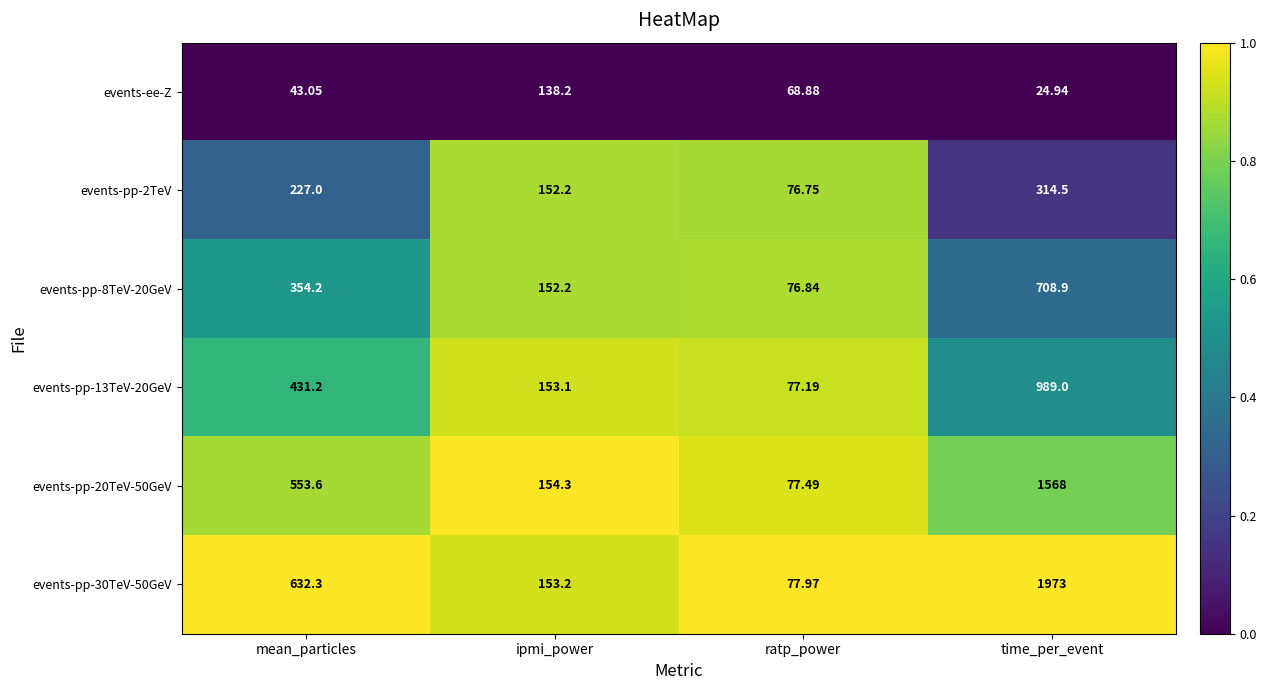

At which category is the sum across all series the highest?

time_per_event